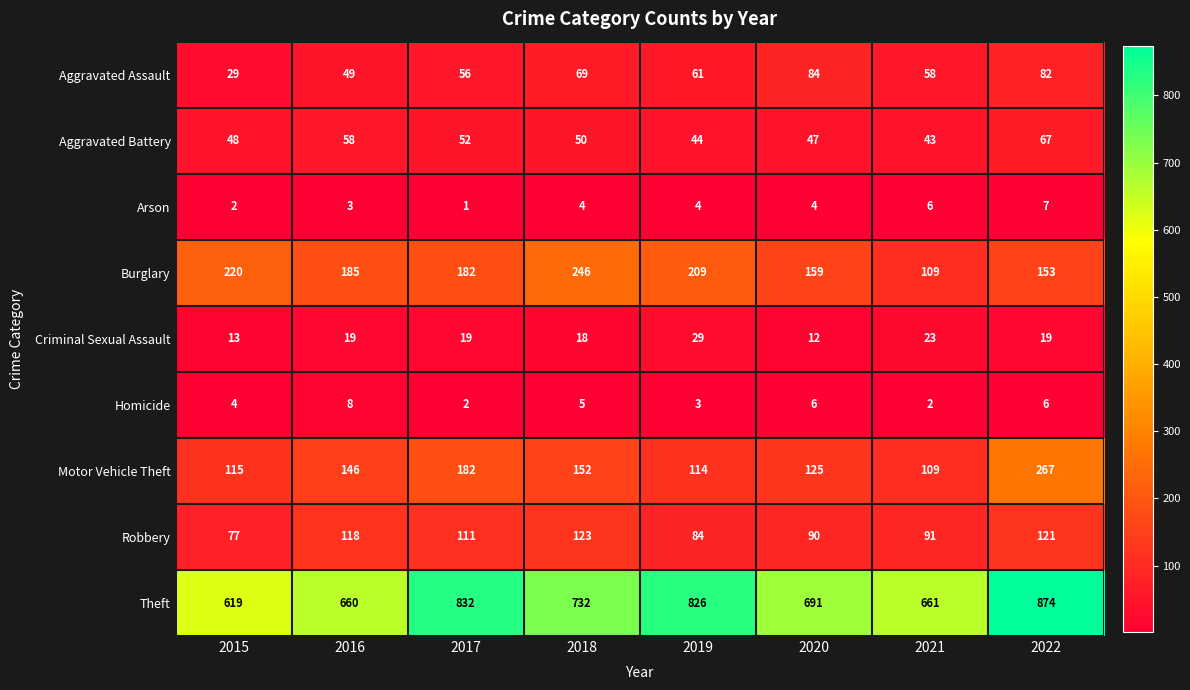

Which series has the widest spread of values?

Theft